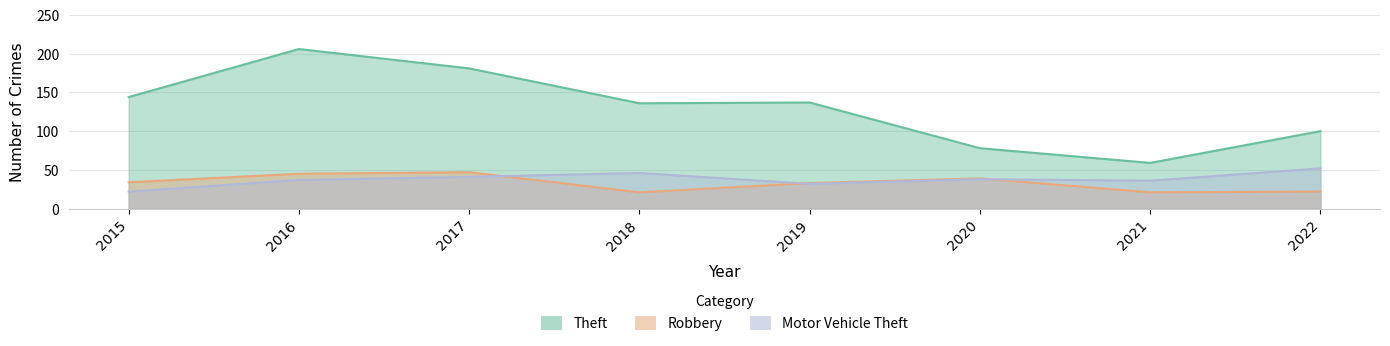

The Motor Vehicle Theft series shows 17 at 2019. True or false?

False